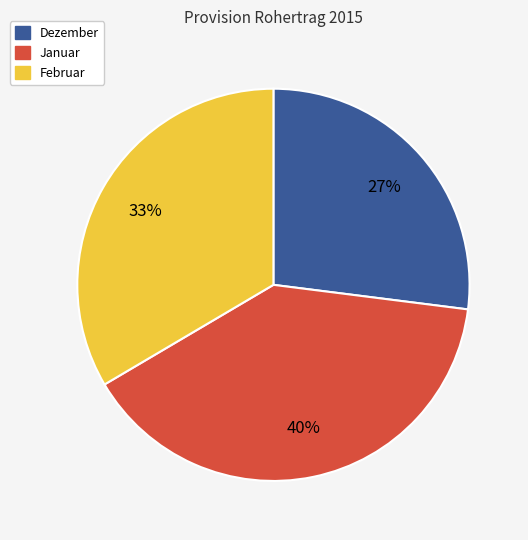

To the nearest percent, what is the difference between the largest and smallest slice percentages?

13%